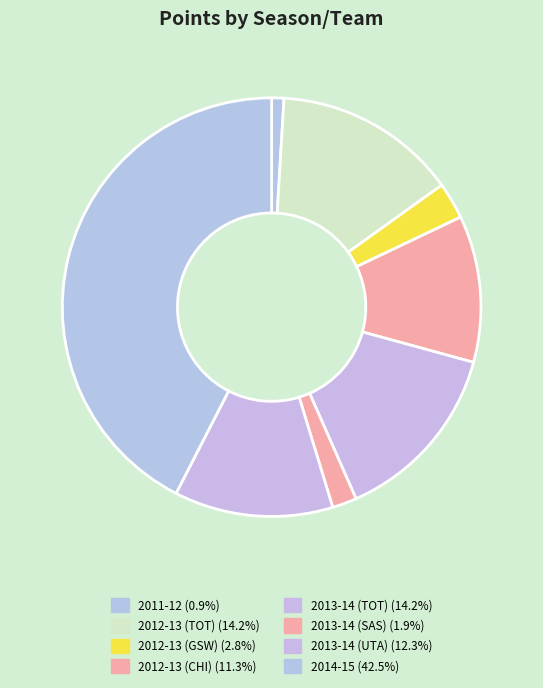

To the nearest percent, what is the combined percentage of 2011-12 and 2013-14 (UTA)?

13%